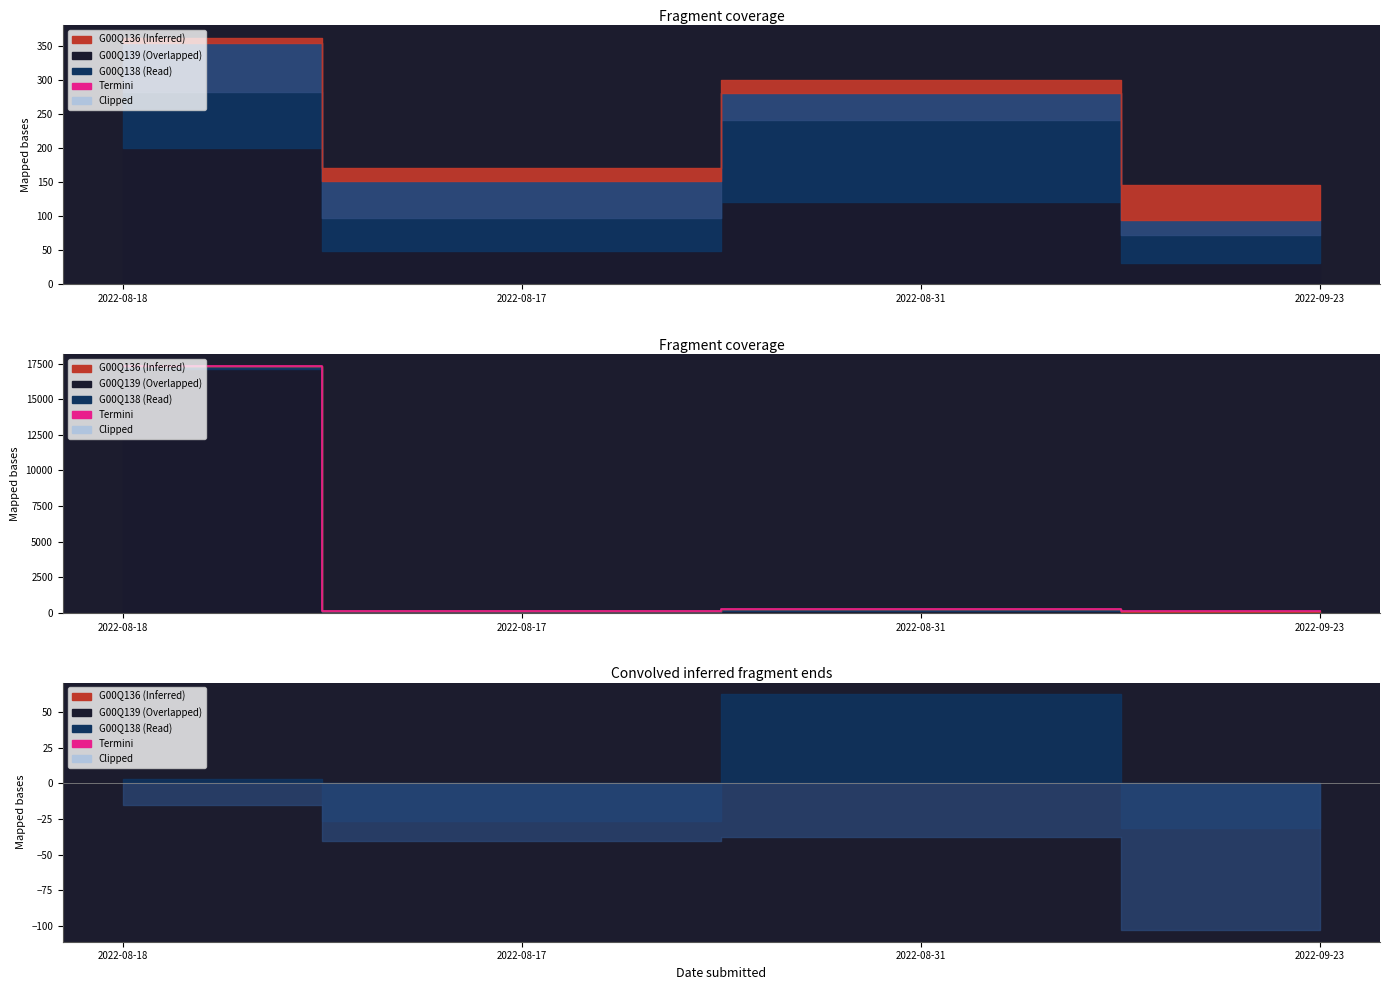

True or false: the data shows 80.0 at 2022-08-31.

False